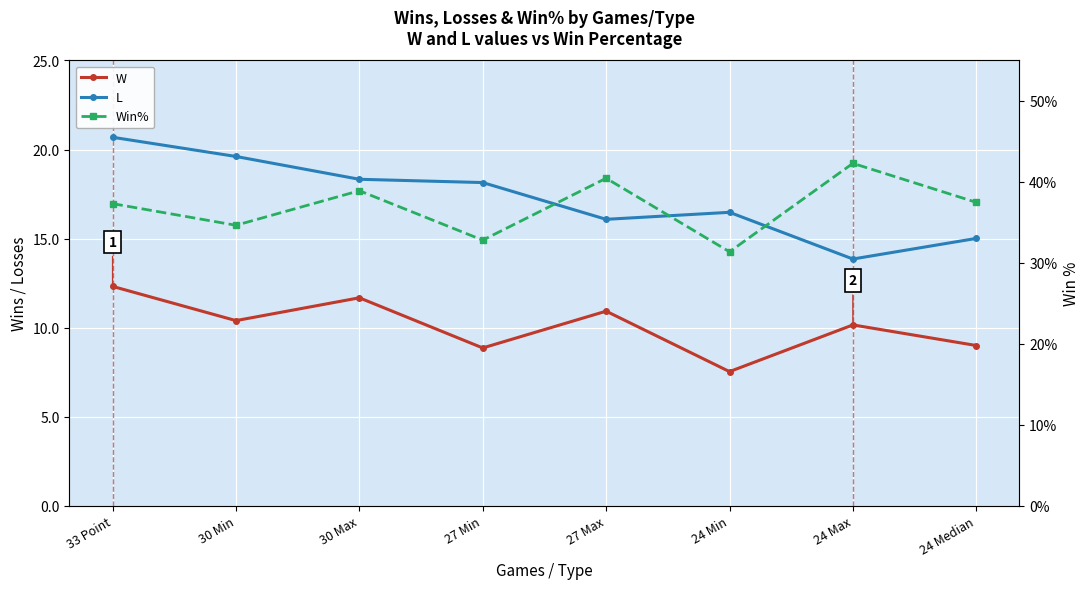

At which category is the sum across all series the highest?

33 Point